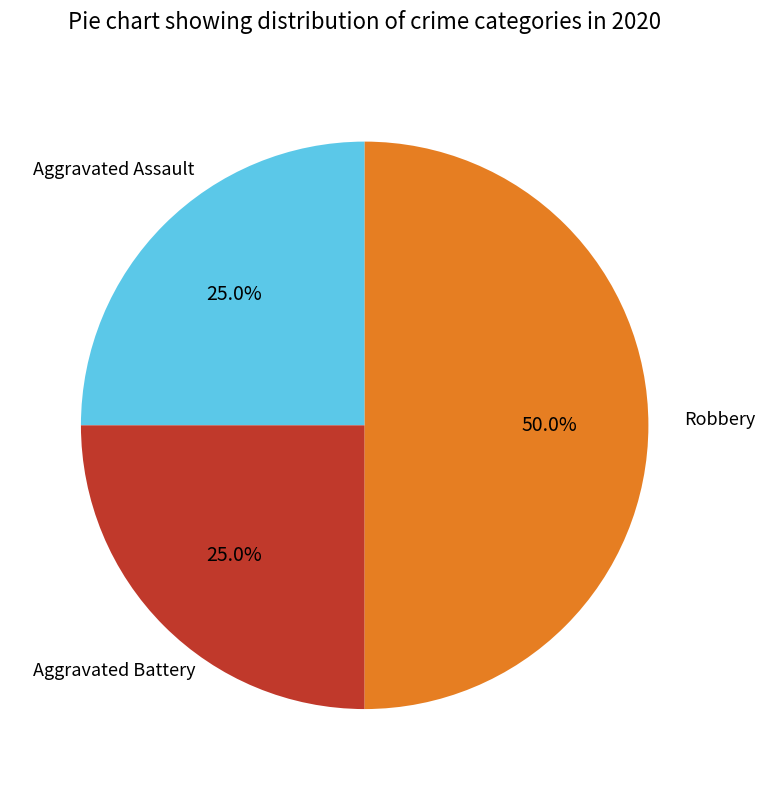

The Aggravated Assault slice represents 25% of the pie. True or false?

True